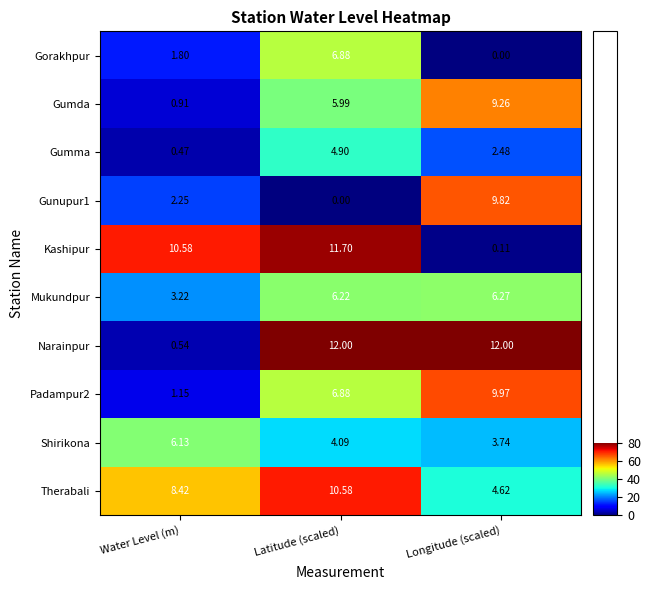

At which category is the sum across all series the highest?

Latitude (scaled)